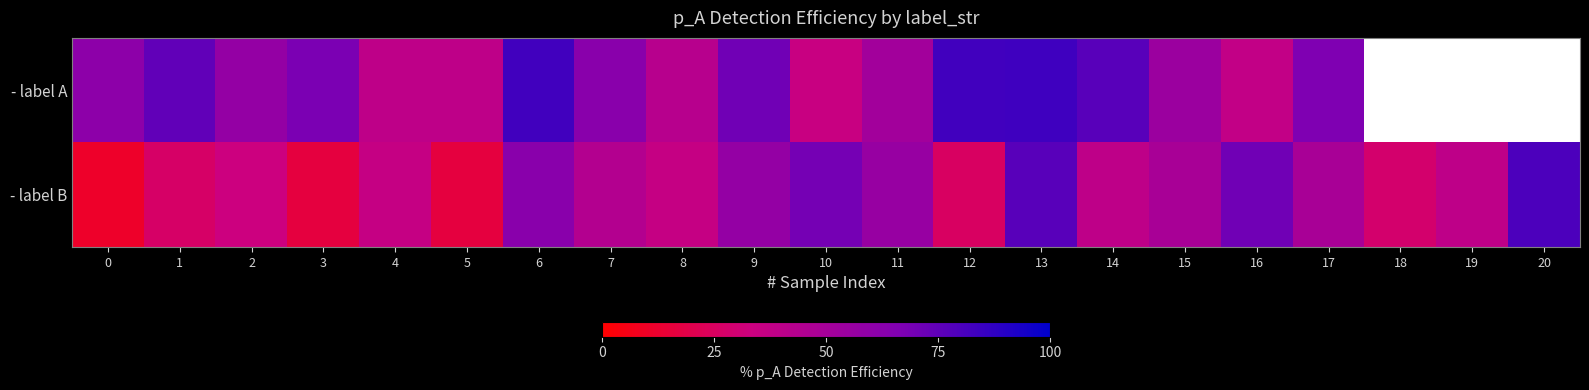

At how many categories does at least one series exceed 0?

21